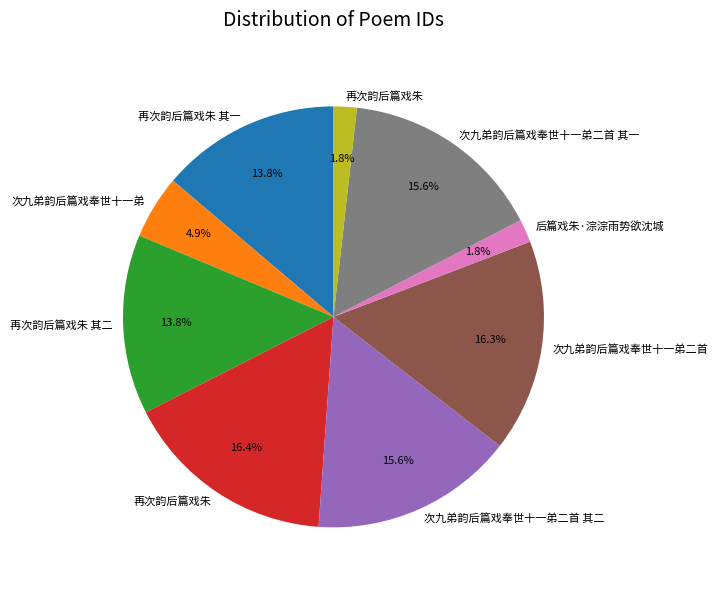

Is there any slice that represents more than half of the pie?

No